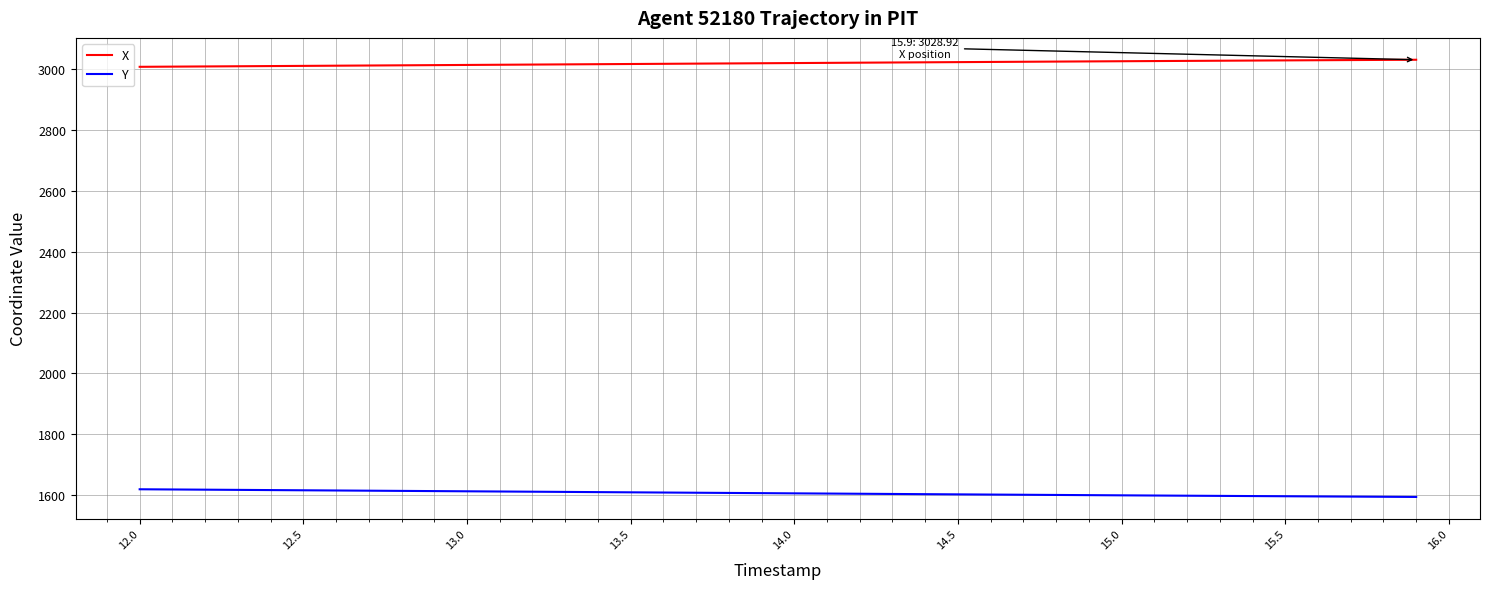

True or false: Y and X cross at least once.

False